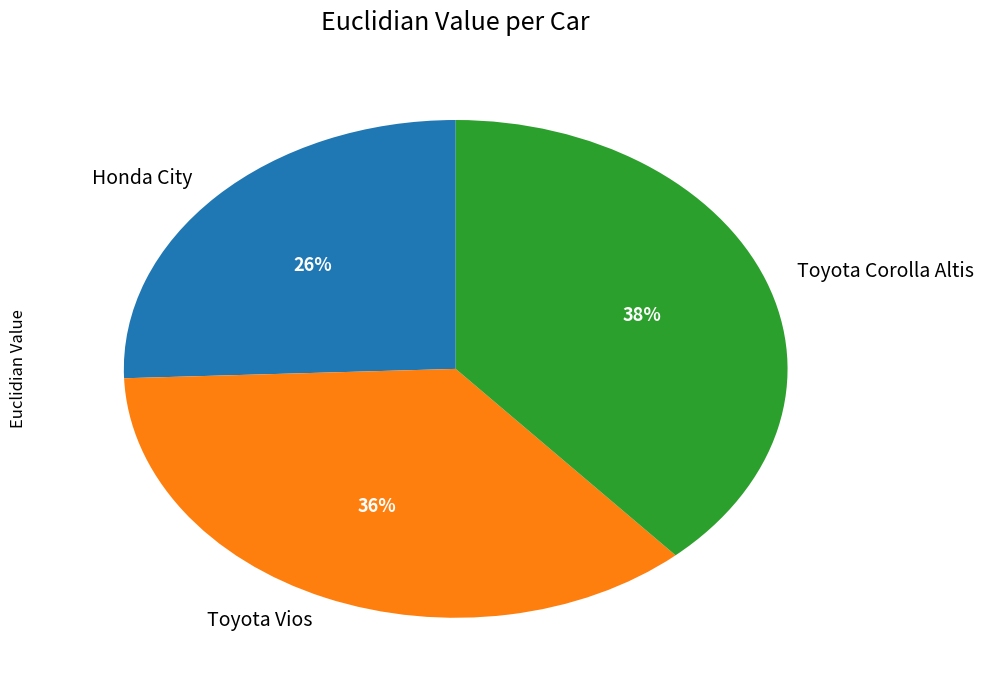

Is there any slice that represents more than half of the pie?

No